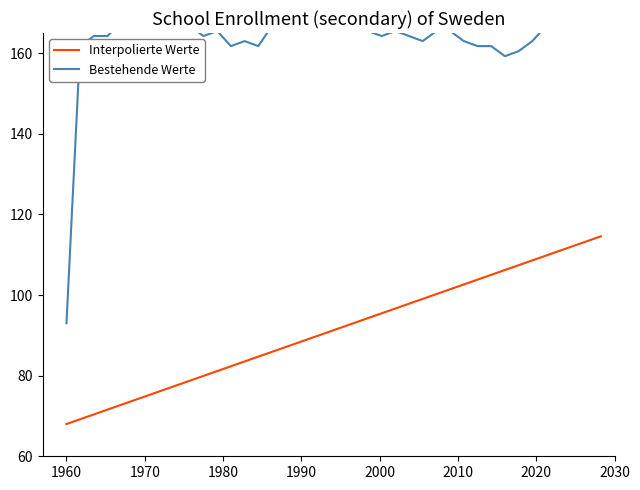

True or false: Bestehende Werte and Interpolierte Werte intersect in this chart.

False